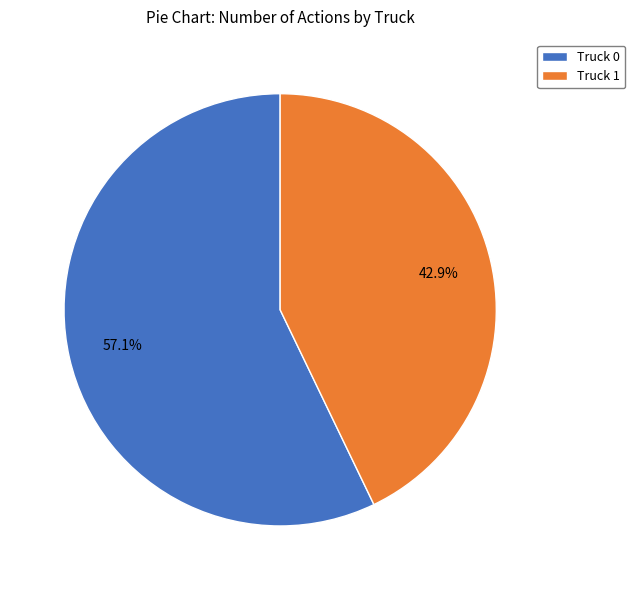

Is the sum of Truck 1 and Truck 0 greater than half?

Yes